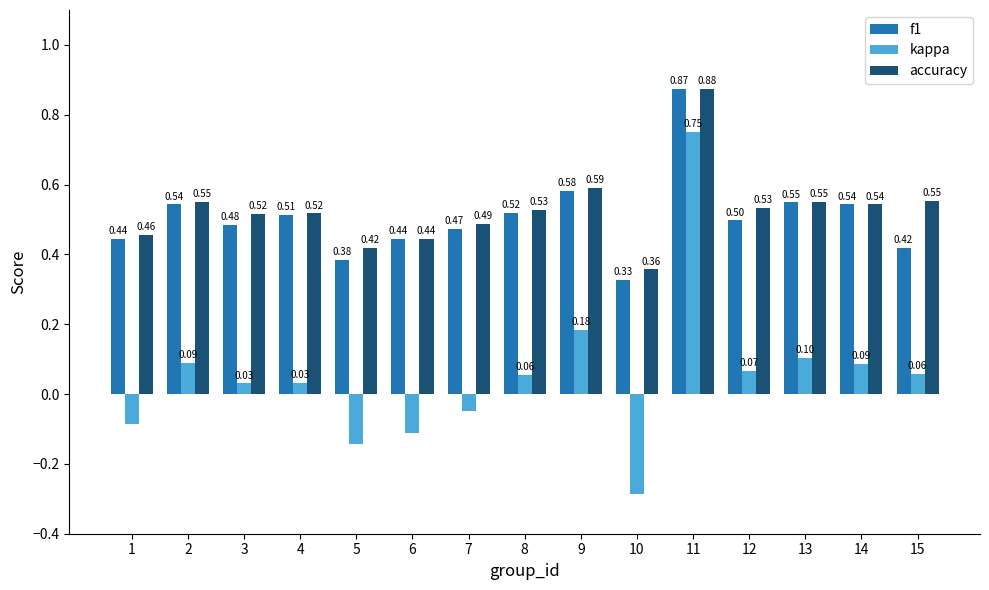

How many bars are there in each group?

3